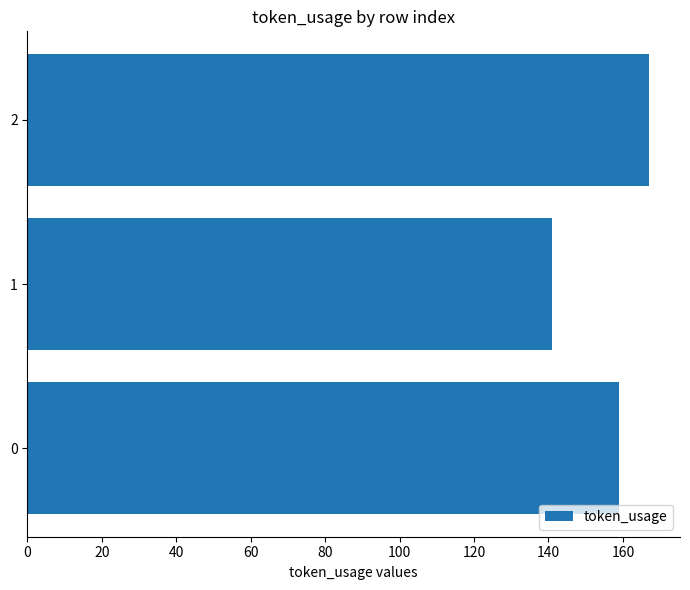

What is the change in value from 0 to 2?

+8